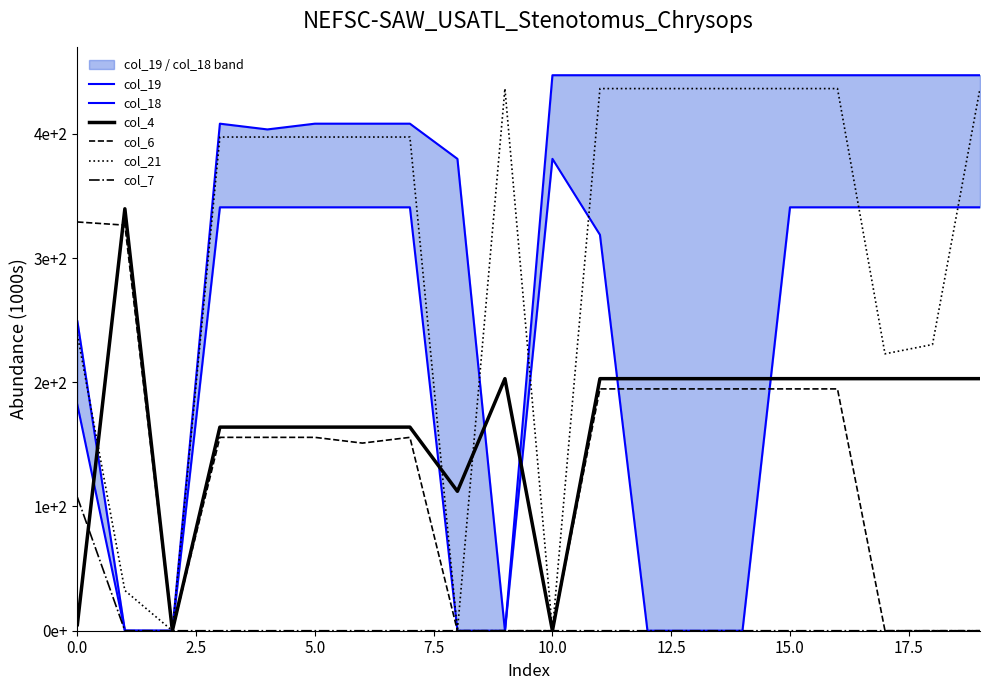

What position from the right is 9?

11